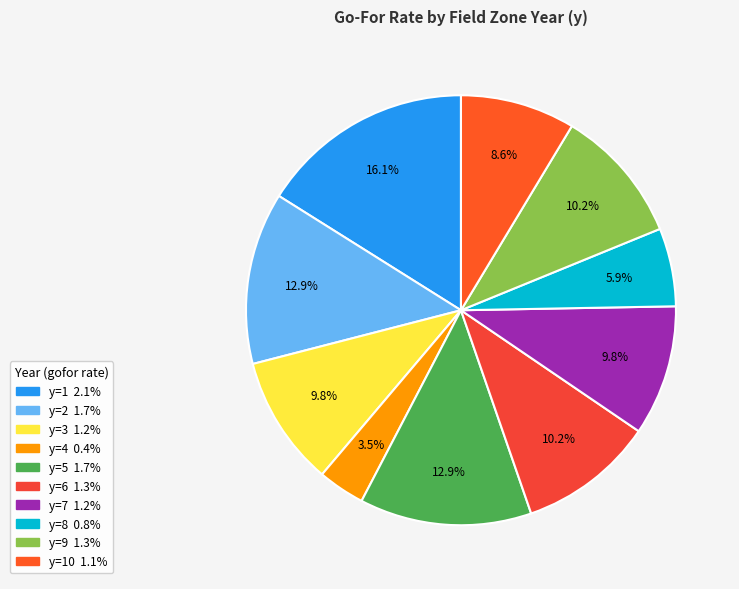

Count the number of slices in the pie.

10